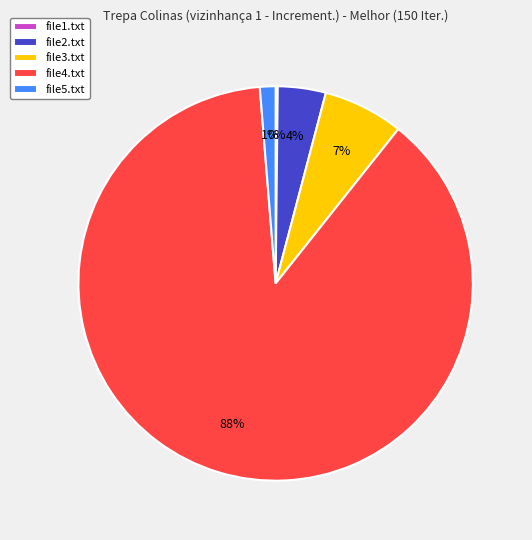

To the nearest percent, what portion does file3.txt represent?

7%